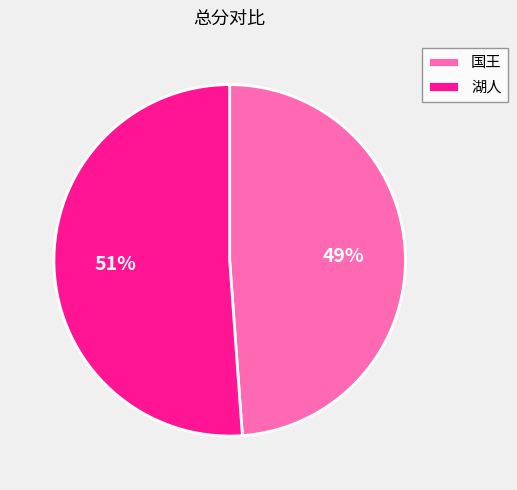

Does 湖人 represent more than half of the total?

Yes